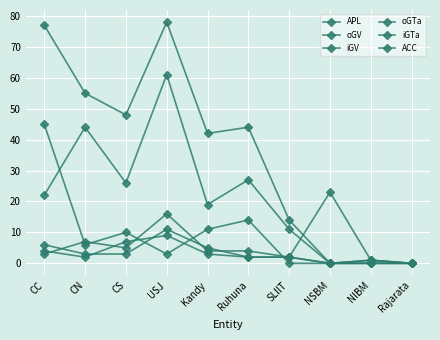

How many data points does each series have?

10